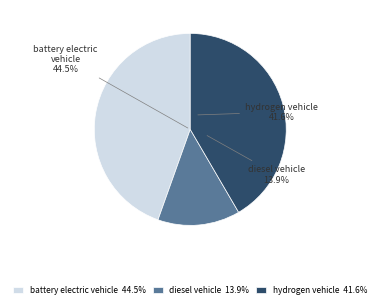

What portion of the pie excludes hydrogen vehicle?

58.4%